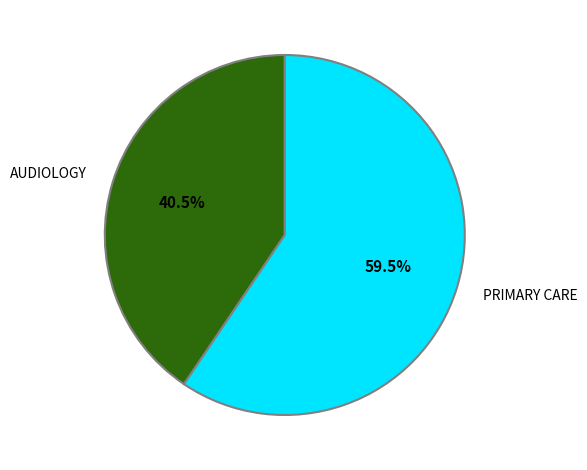

Approximately how many times larger is the value at AUDIOLOGY compared to PRIMARY CARE?

0.7